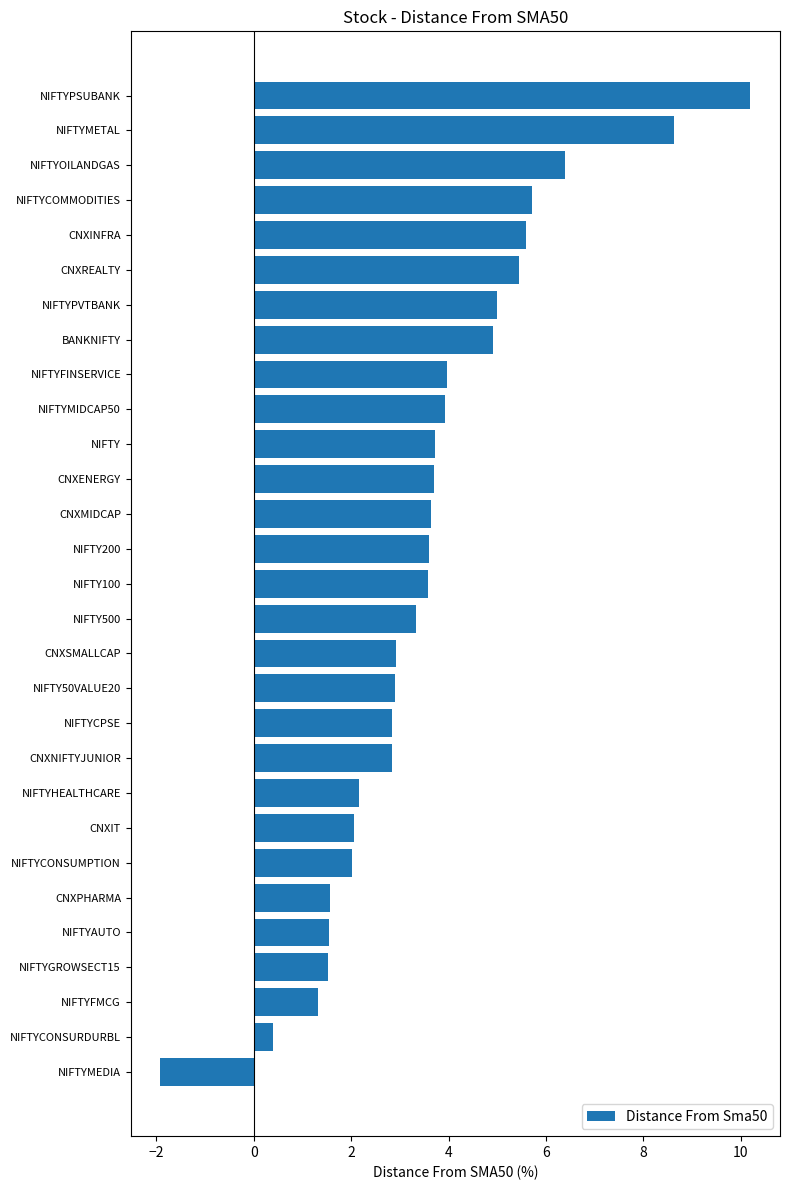

What is the ratio of the value at NIFTY50VALUE20 to the value at NIFTYFMCG?

2.2